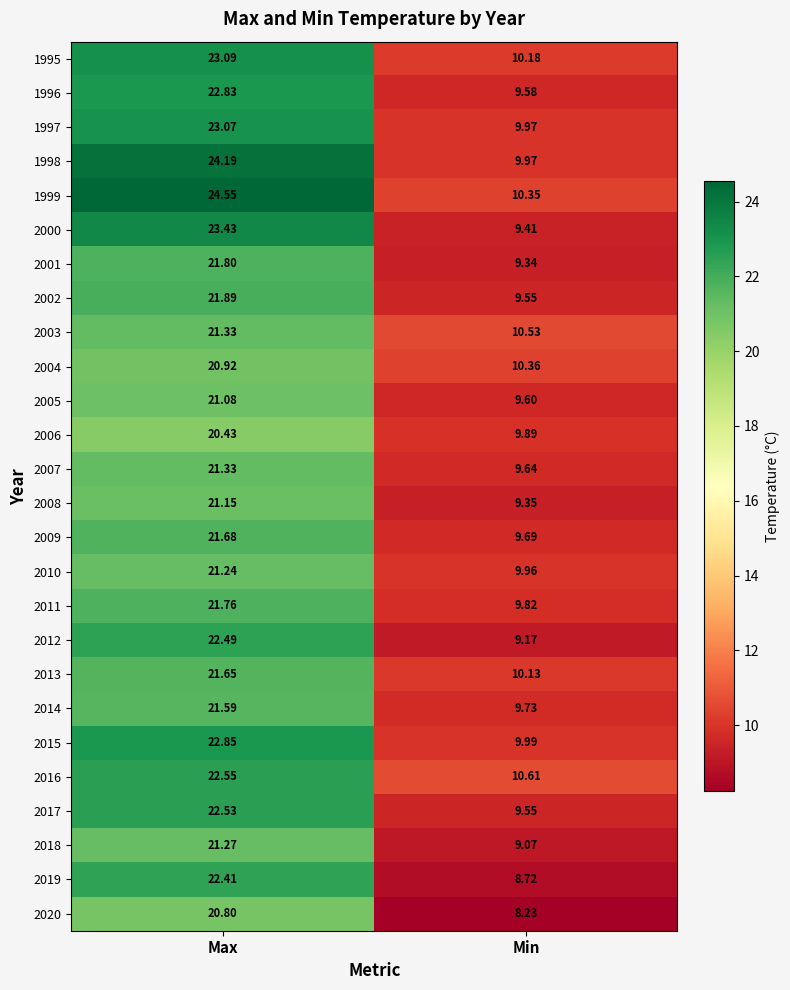

Which label corresponds to the largest value in the chart?

Max